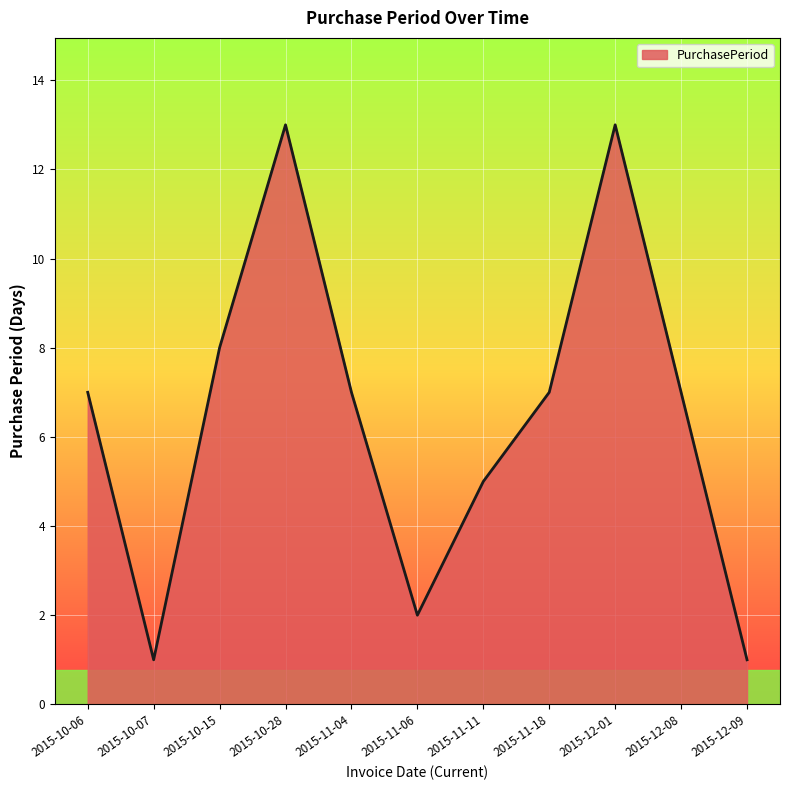

Reading left to right, list all the values displayed in this chart.

7	1	8	13	7	2	5	7	13	7	1